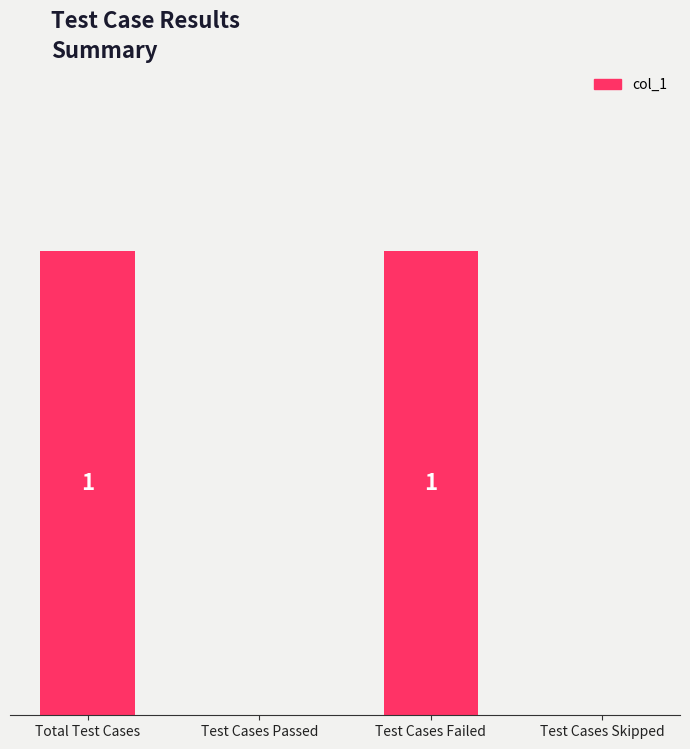

What is the value of the 3rd bar from the left?

1